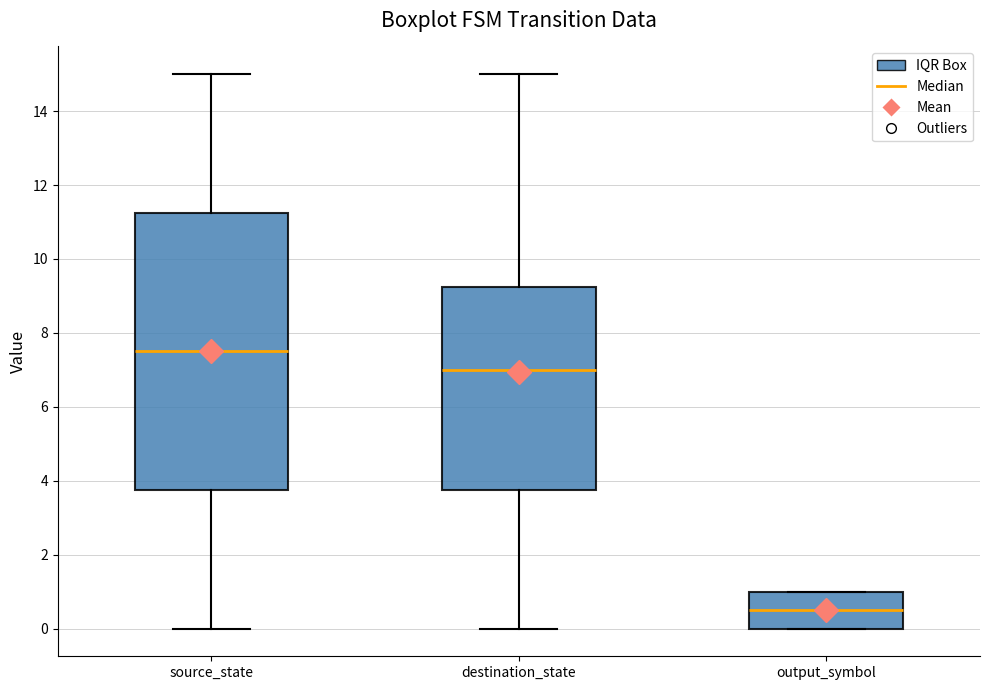

Which box is the tallest, from its lower edge to its upper edge?

source_state